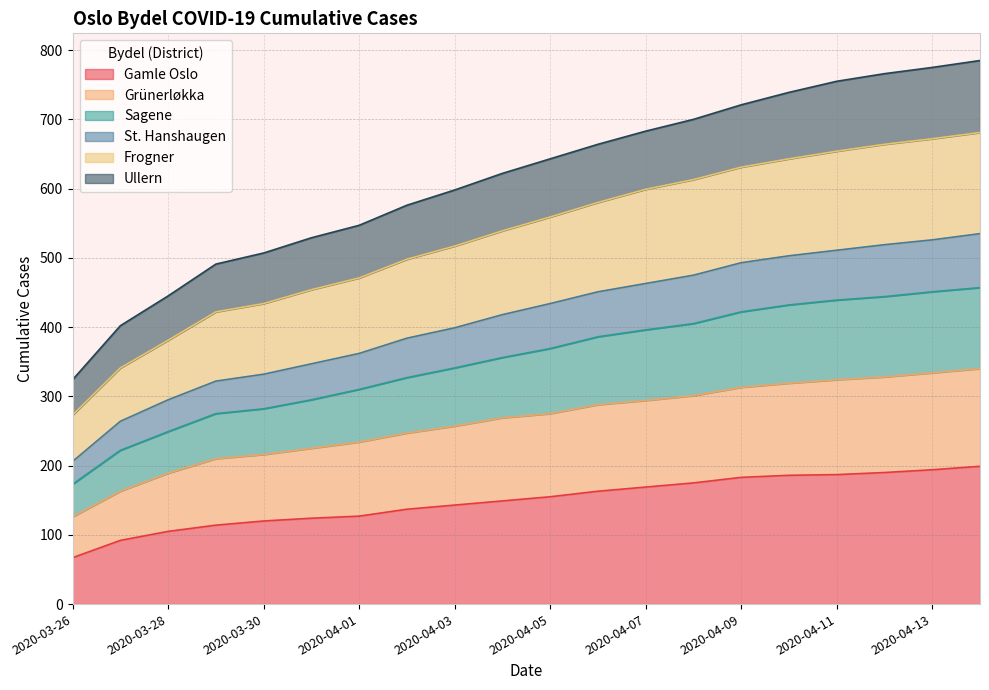

What is the total value across all series at 2020-03-26?

324